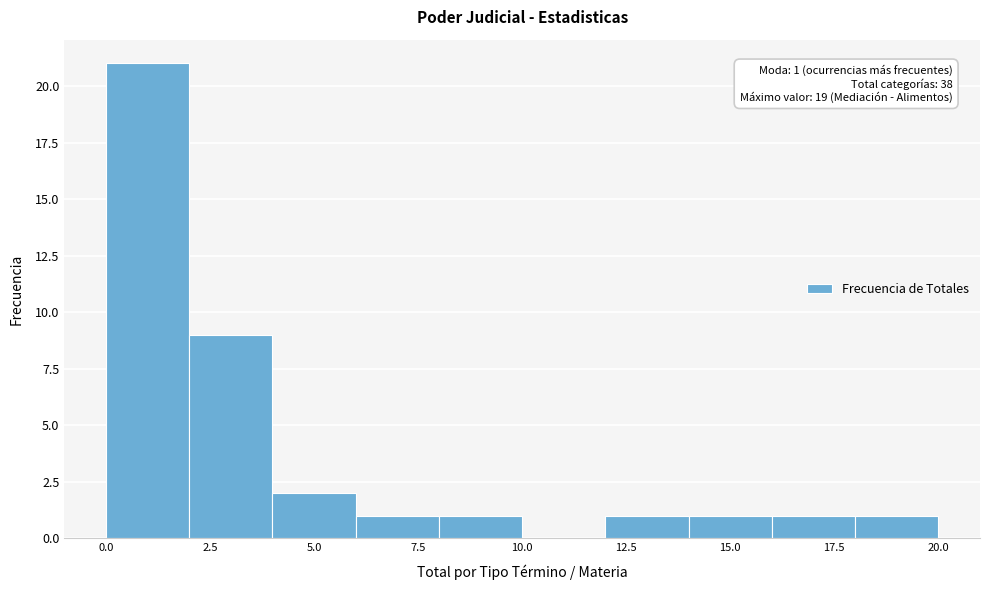

Over which range of the x-axis is the bar tallest?

0 to 2